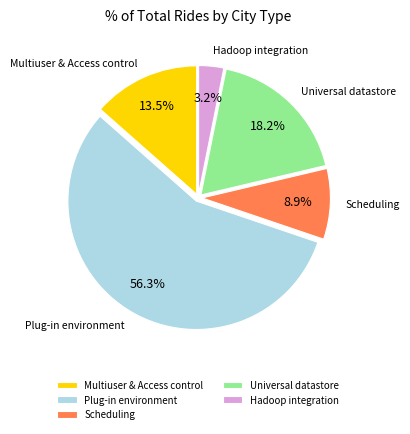

To the nearest percent, what is the combined percentage of Hadoop integration and Plug-in environment?

59%